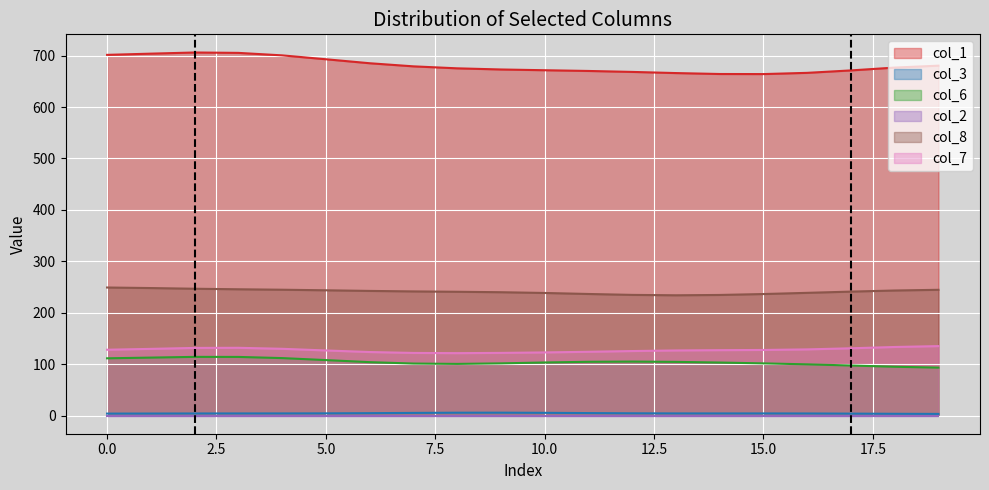

What is the lowest value of the col_6 series?

93.2